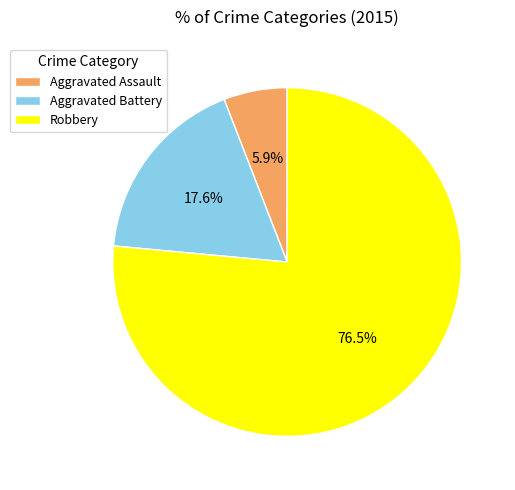

Rank the categories by value from highest to lowest.

Robbery, Aggravated Battery, Aggravated Assault